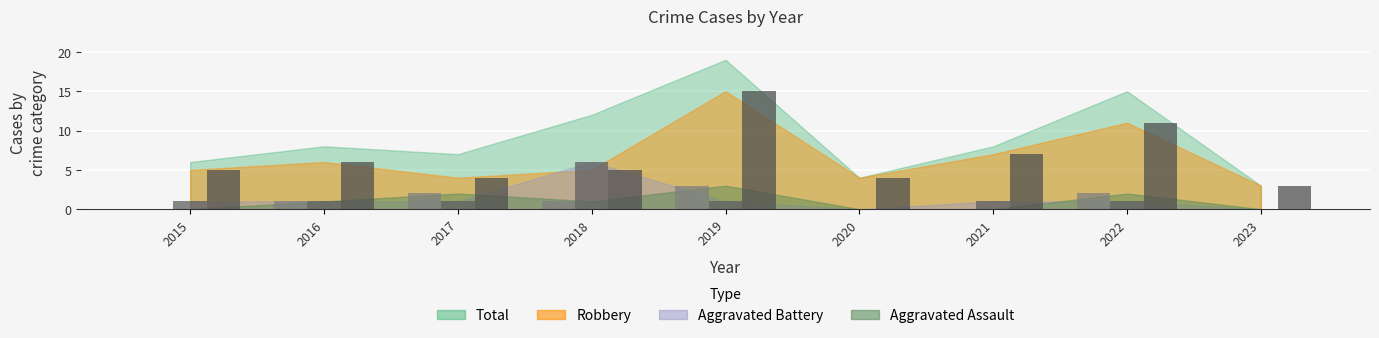

What is the difference between the highest and lowest values at 2022?

10